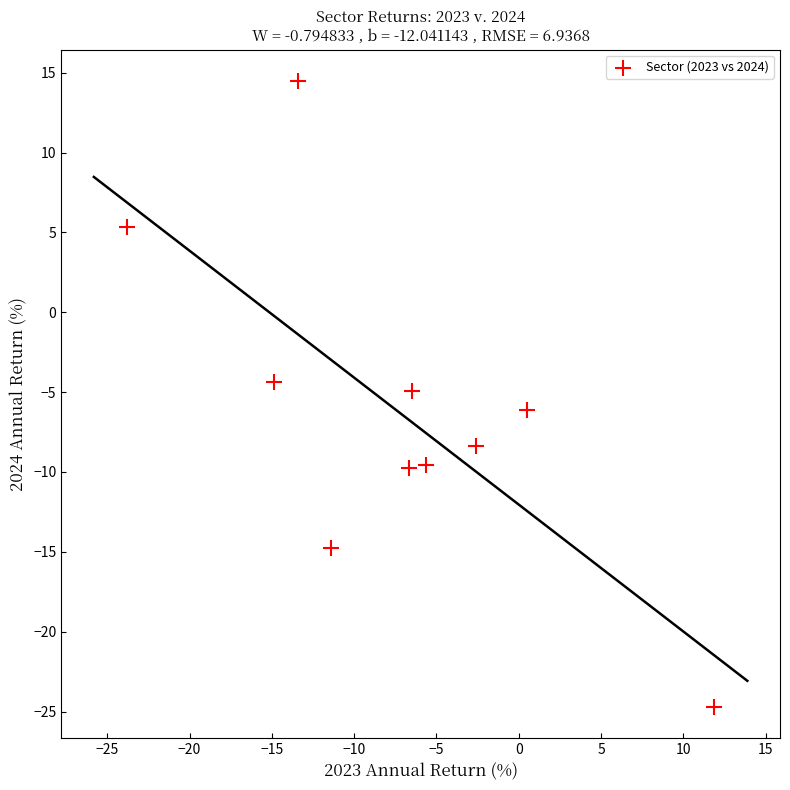

What is the range of X values (max minus min)?

35.7